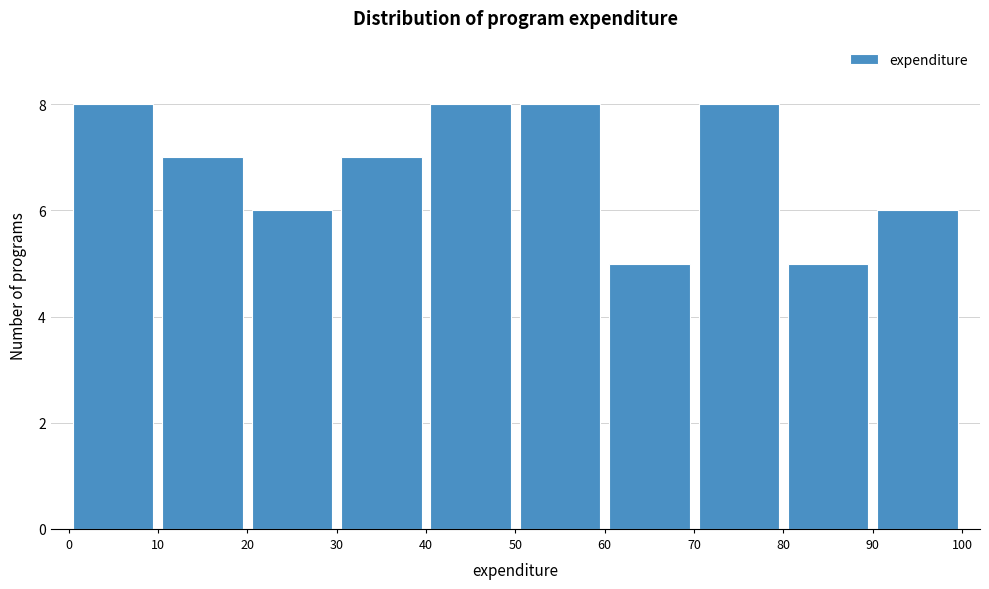

Reading left to right, transcribe this chart: for each bar, give the range it covers on the x-axis and its height. The values are not printed on the chart, so give them approximately, as read against the axis.

0 to 10: 8
10 to 20: 7
20 to 30: 6
30 to 40: 7
40 to 50: 8
50 to 60: 8
60 to 70: 5
70 to 80: 8
80 to 90: 5
90 to 100: 6